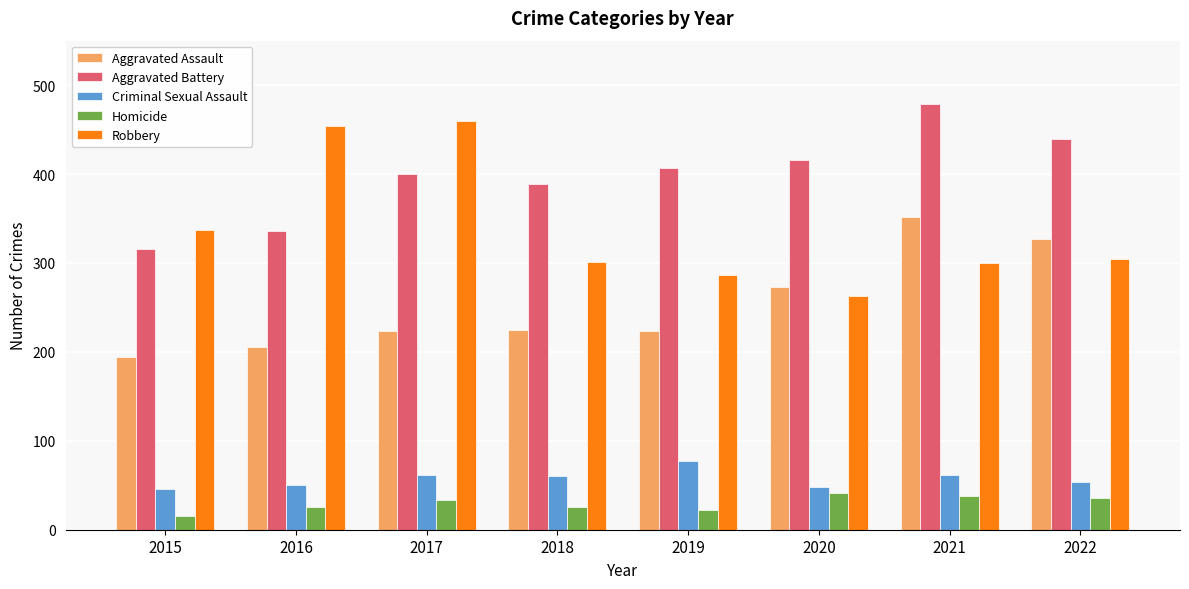

What is the spread (max minus min) of values at 2020?

375